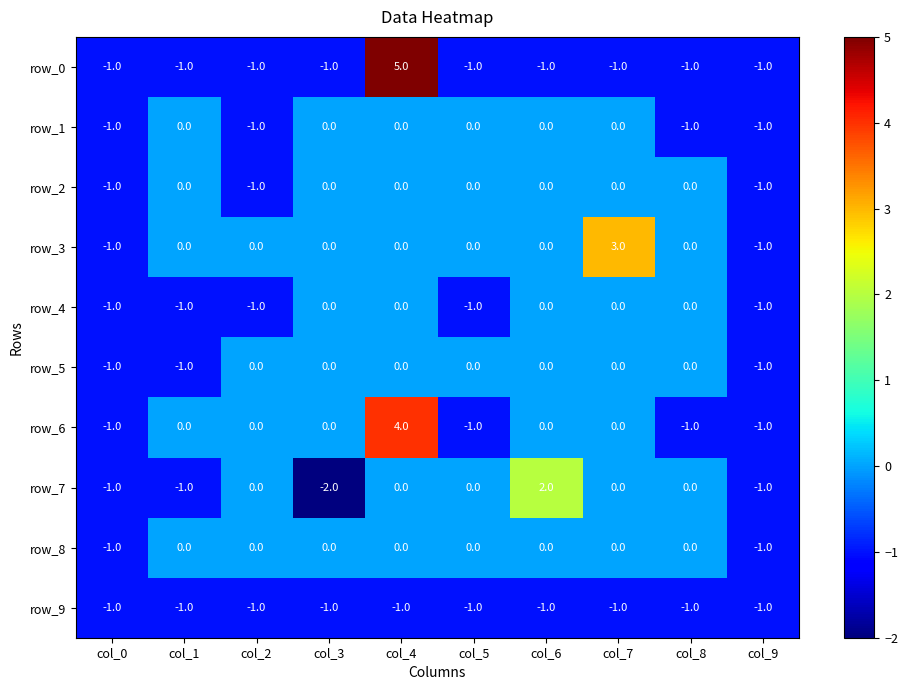

What is the maximum value for row_0?

5